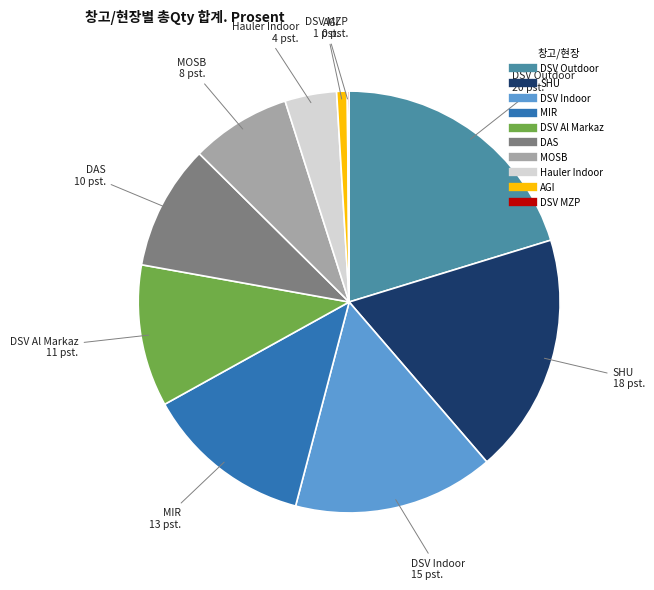

Which has a higher value, DAS or DSV Al Markaz?

DSV Al Markaz